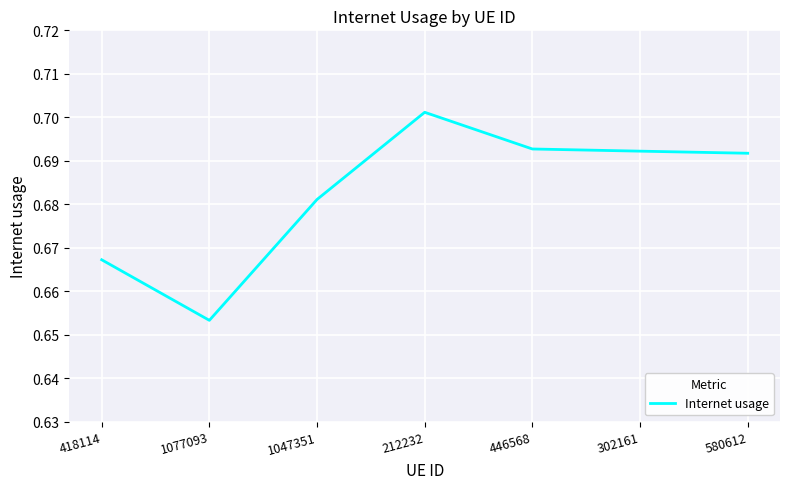

What position from the right is 1047351?

5